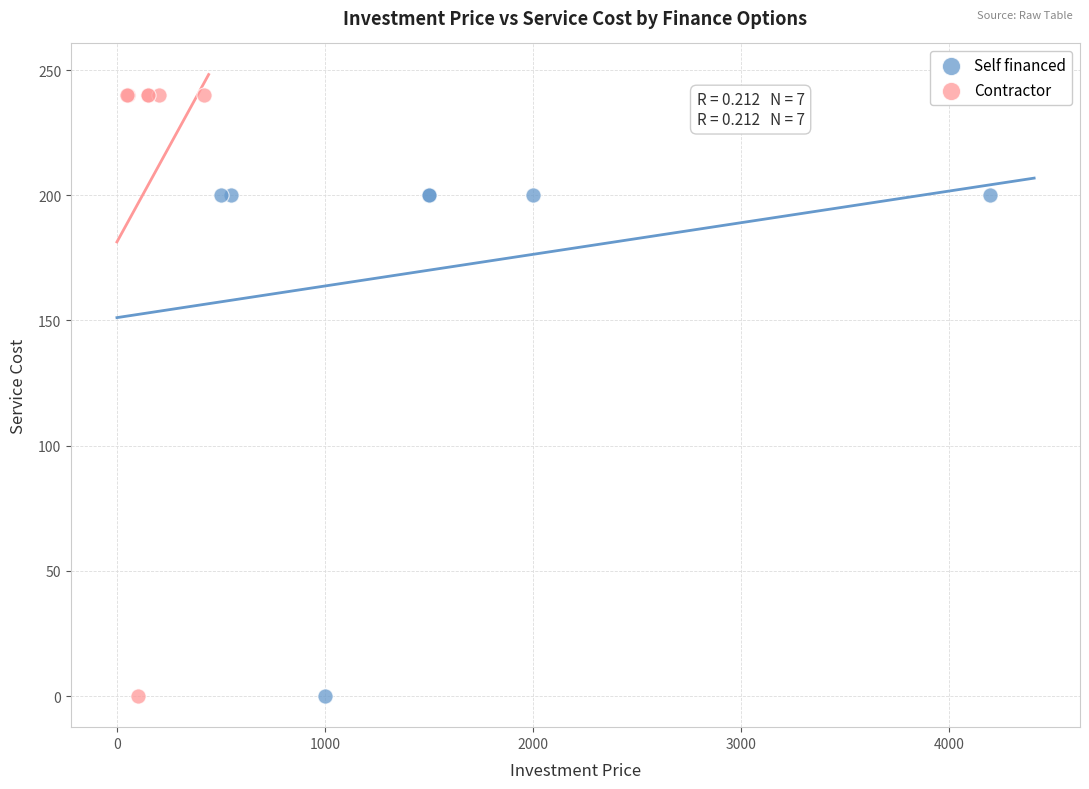

What are all the series names shown in the legend?

Self financed, Contractor